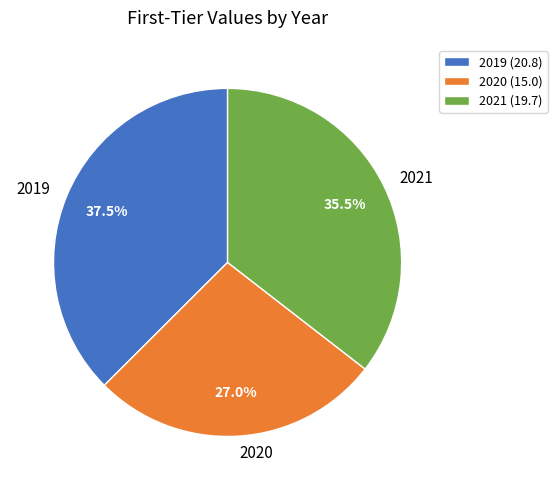

Does any single category account for the majority?

No